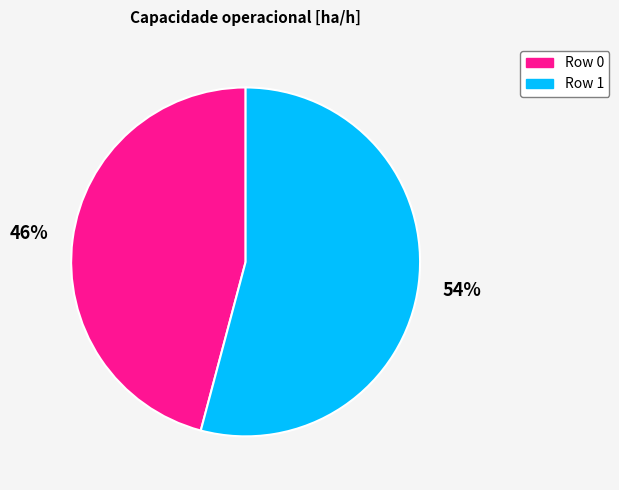

How many segments does this pie chart have?

2